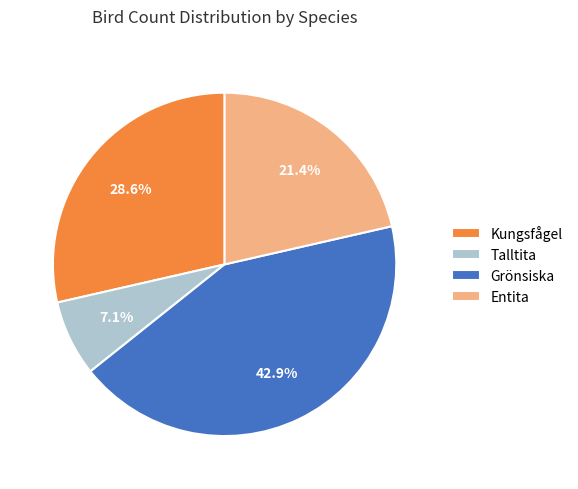

Is there a majority slice in this chart?

No